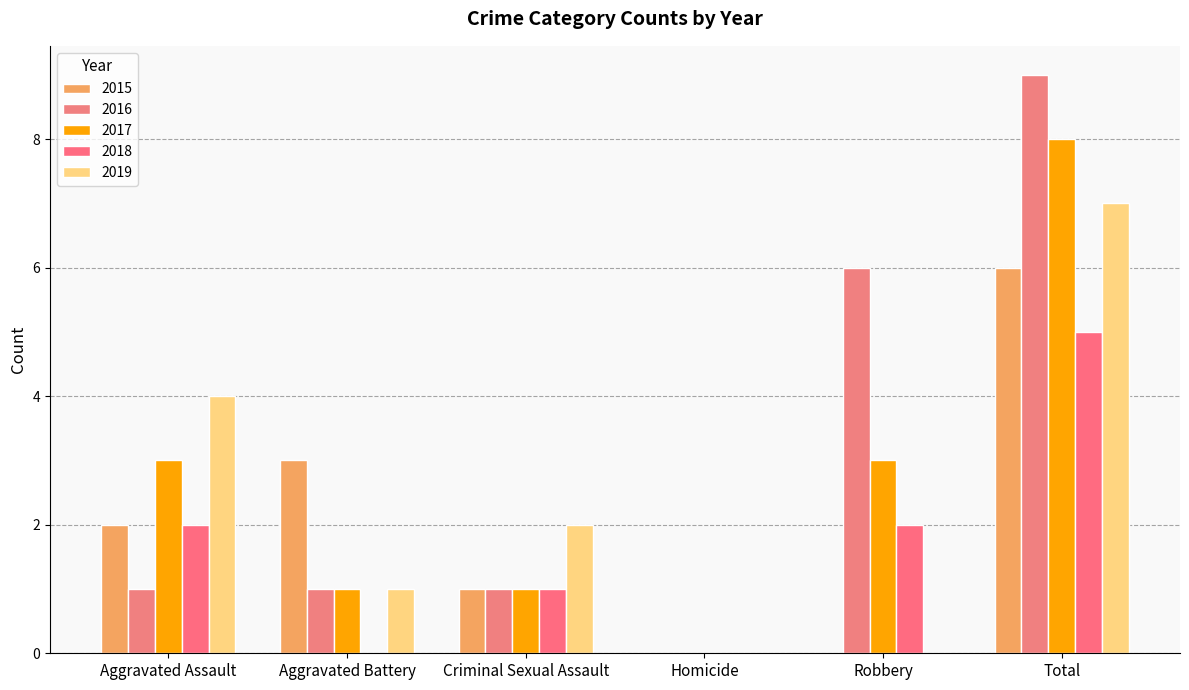

Is it true that 2015 equals 4 at Homicide?

False